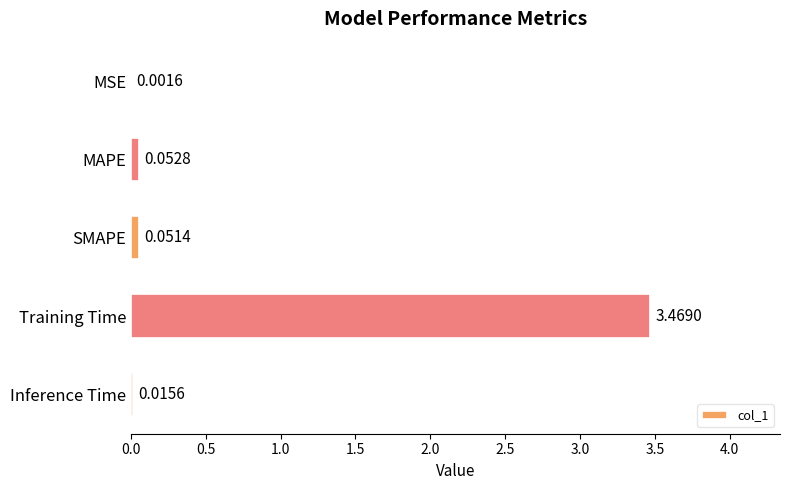

Are the bars horizontal?

Yes